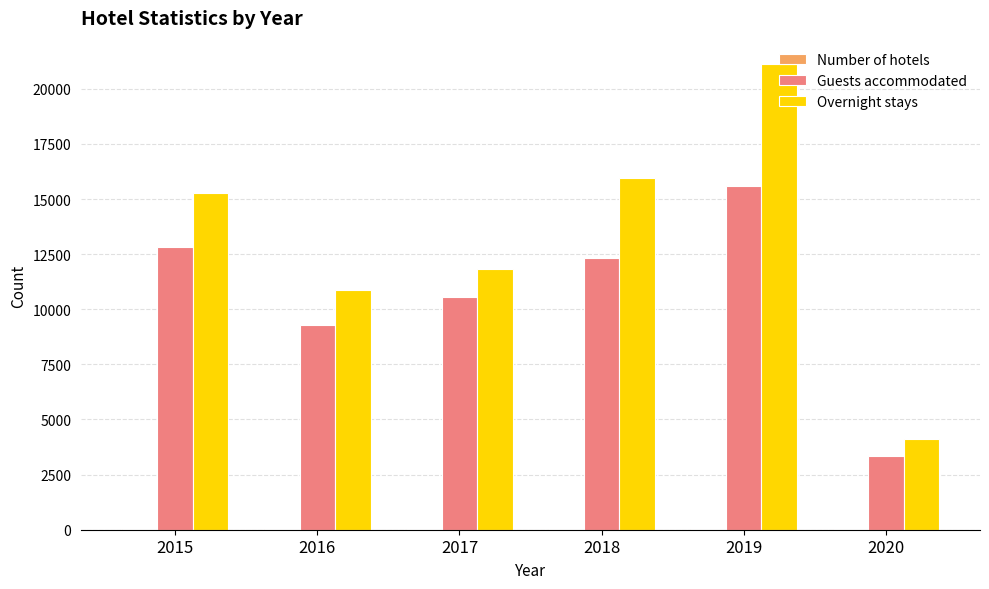

Is it true that Overnight stays equals 27376 at 2018?

False